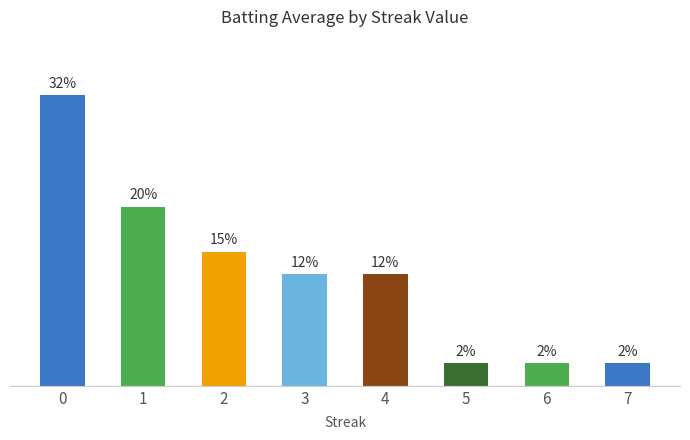

Rank the categories by value from lowest to highest.

5, 6, 7, 3, 4, 2, 1, 0